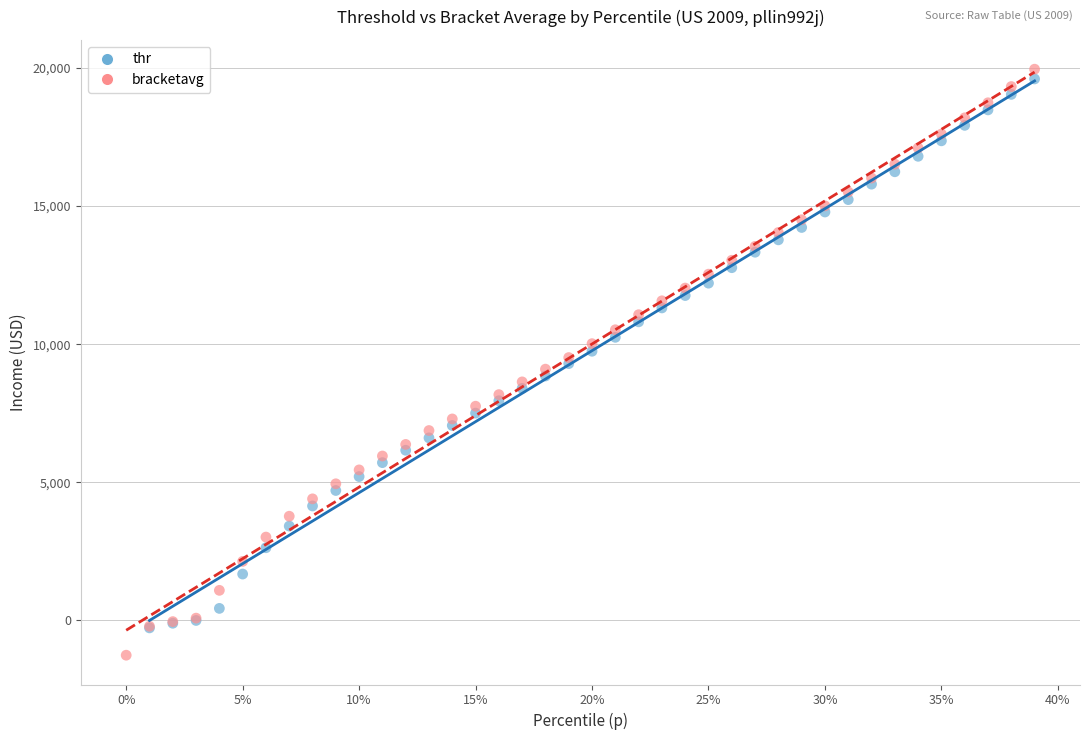

Which series contains the lowest Y value?

bracketavg